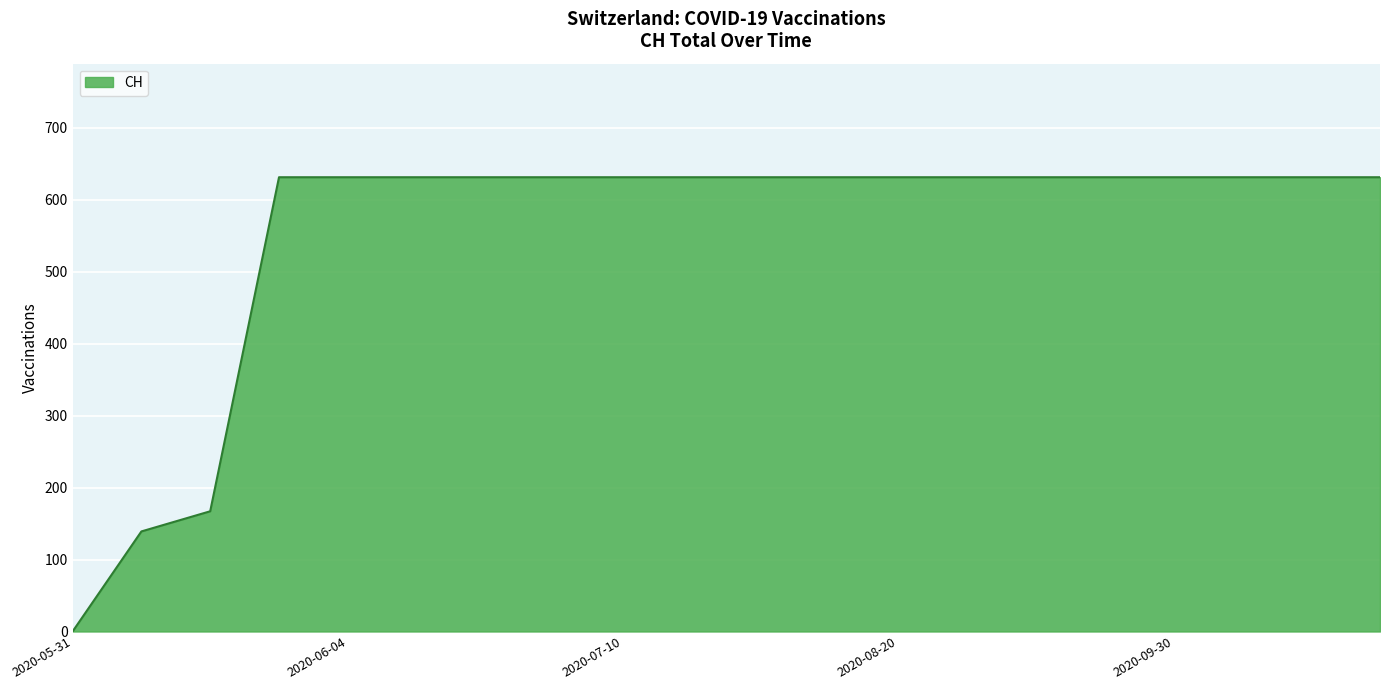

What is the greatest value displayed?

631